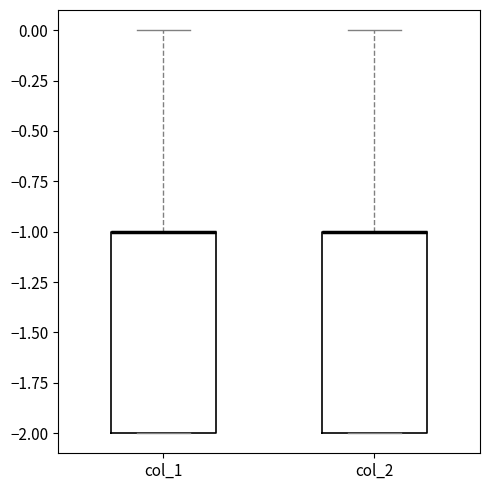

Reading left to right, transcribe this box plot: for each box, give where its median line is, the range the box spans, and where its two whiskers end, as read against the y-axis. The values are not printed on the chart, so give them approximately, as read against the axis.

col_1: median -1 (drawn on the box's upper edge), box -2 to -1, whiskers -2 to 0
col_2: median -1 (drawn on the box's upper edge), box -2 to -1, whiskers -2 to 0